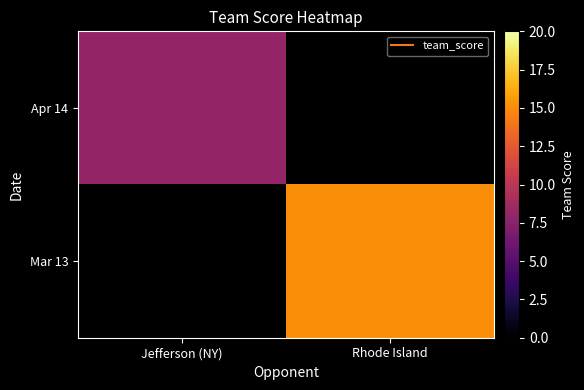

At how many categories does at least one series exceed 11?

1